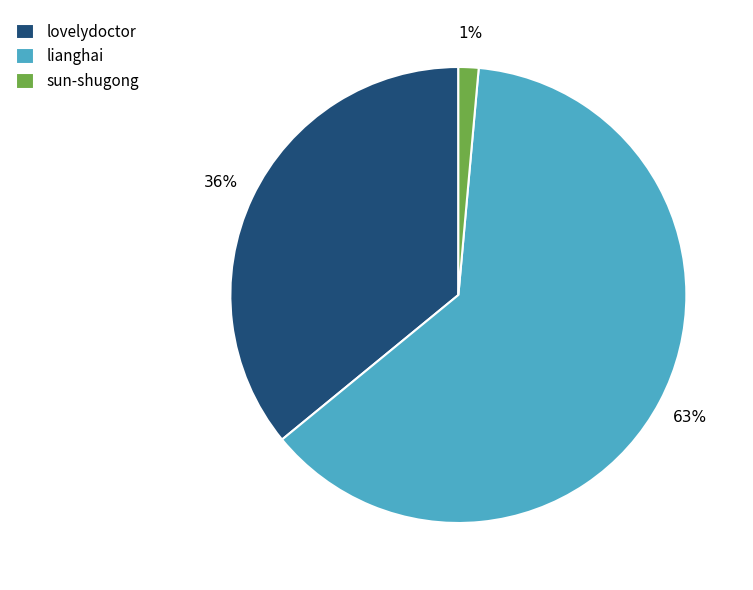

Is the sum of sun-shugong and lianghai greater than half?

Yes